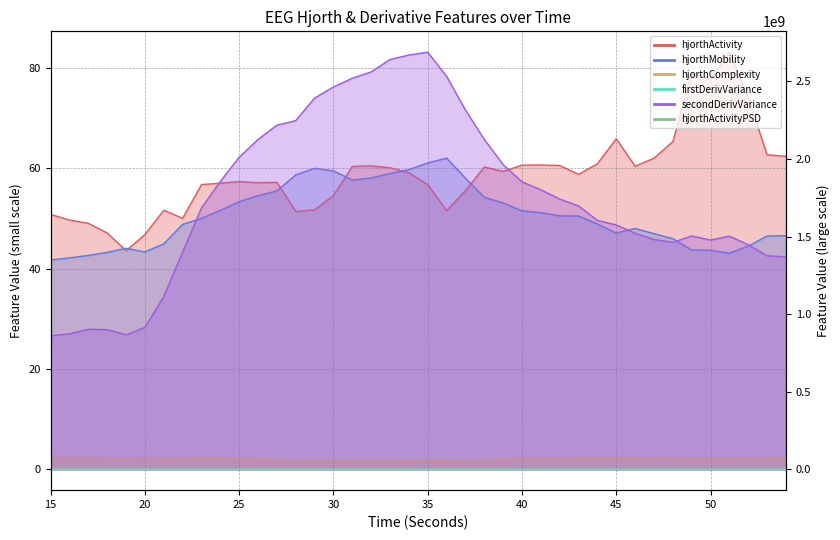

Where is secondDerivVariance_EEG nearest to the value 1774348408?

41